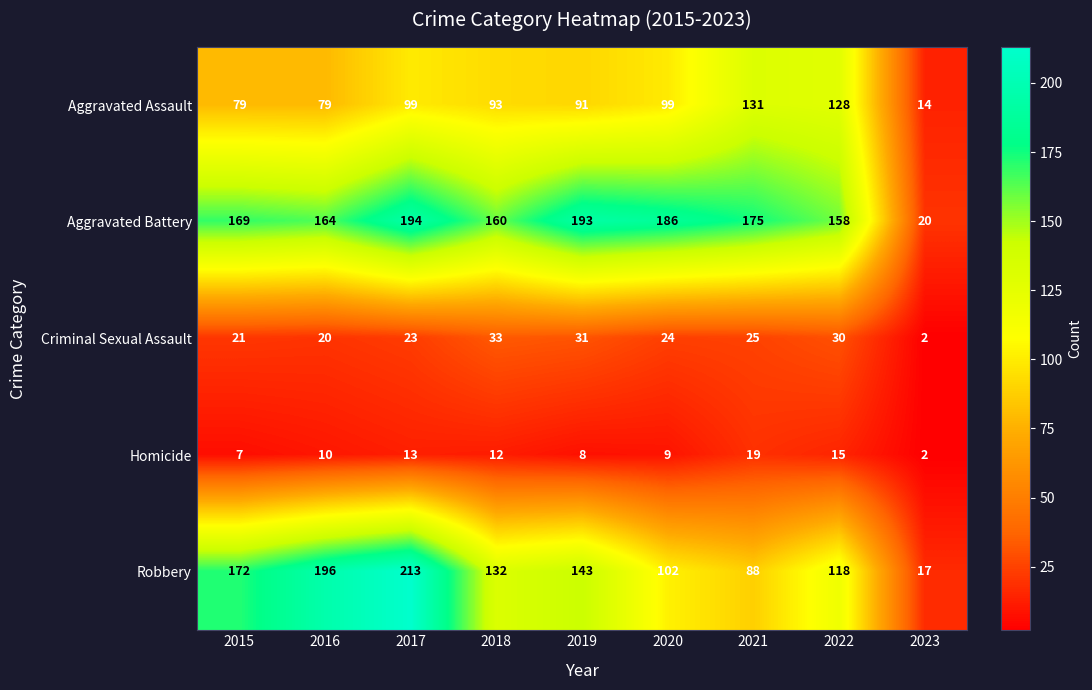

What value does the Homicide series have at 2022, to the nearest 5?

15